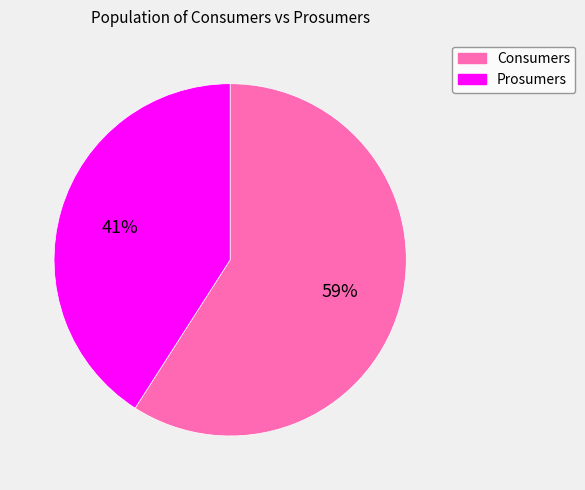

The Consumers slice represents 45% of the pie. True or false?

False